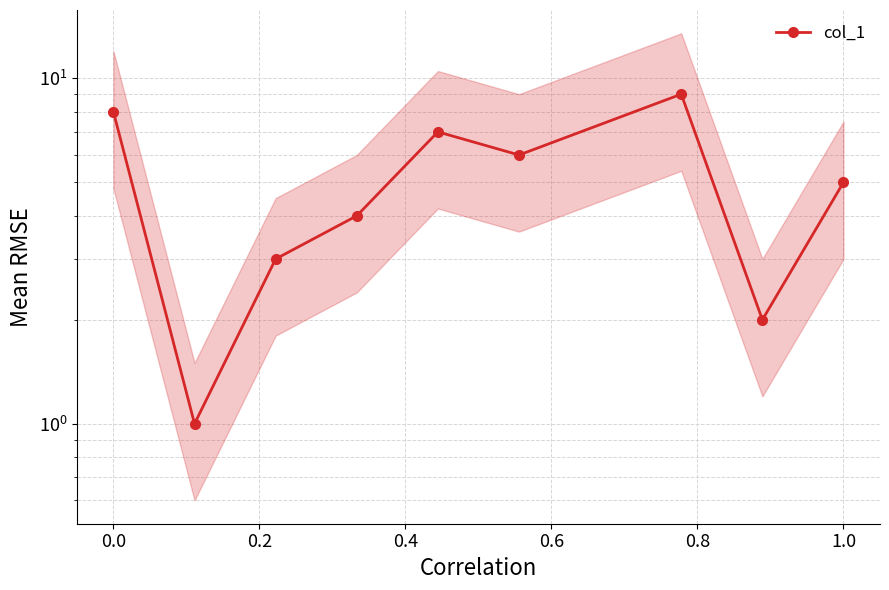

Does the chart have visible grid lines?

Yes